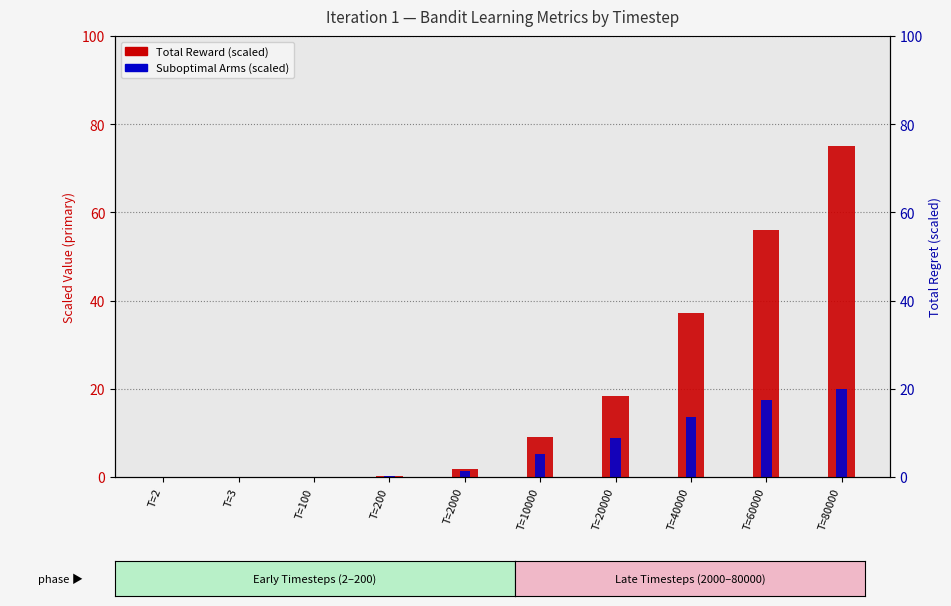

What is the difference between the maximum and minimum values in the Suboptimal Arms (scaled) series?

20.0